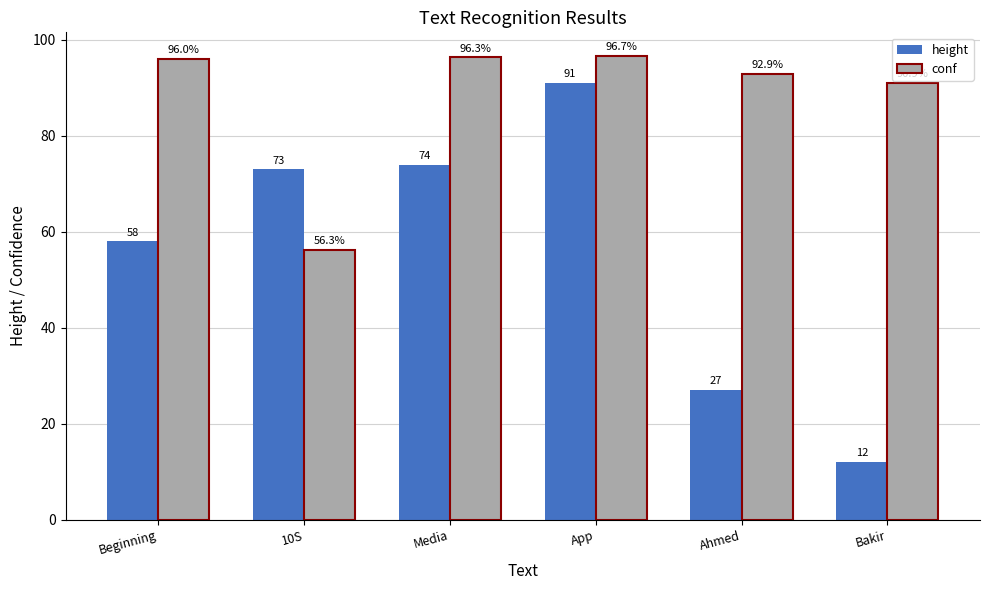

Which series has the widest spread of values?

height